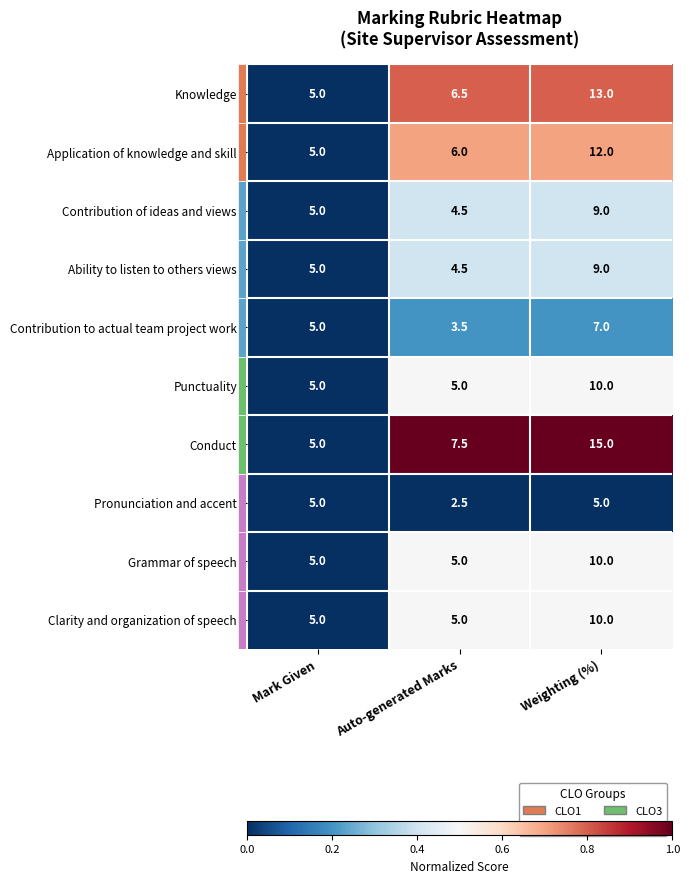

What is the greatest value displayed?

15.0